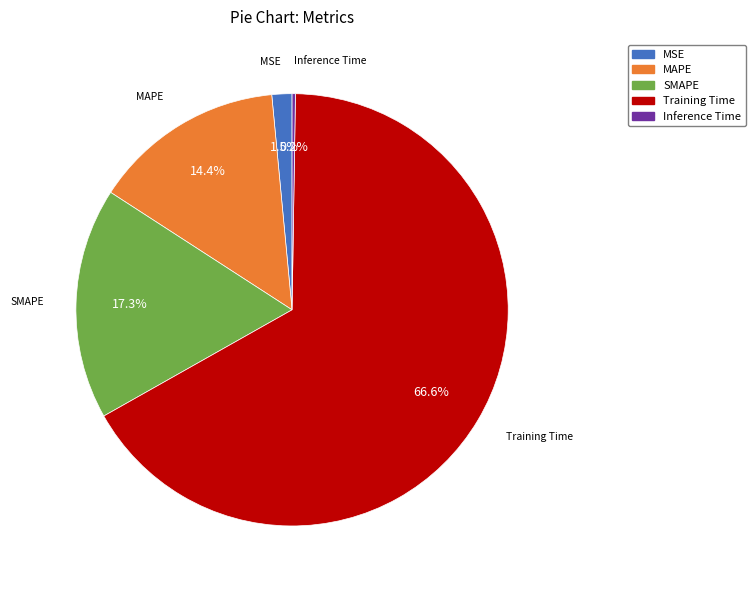

What is the largest slice in the pie chart?

Training Time